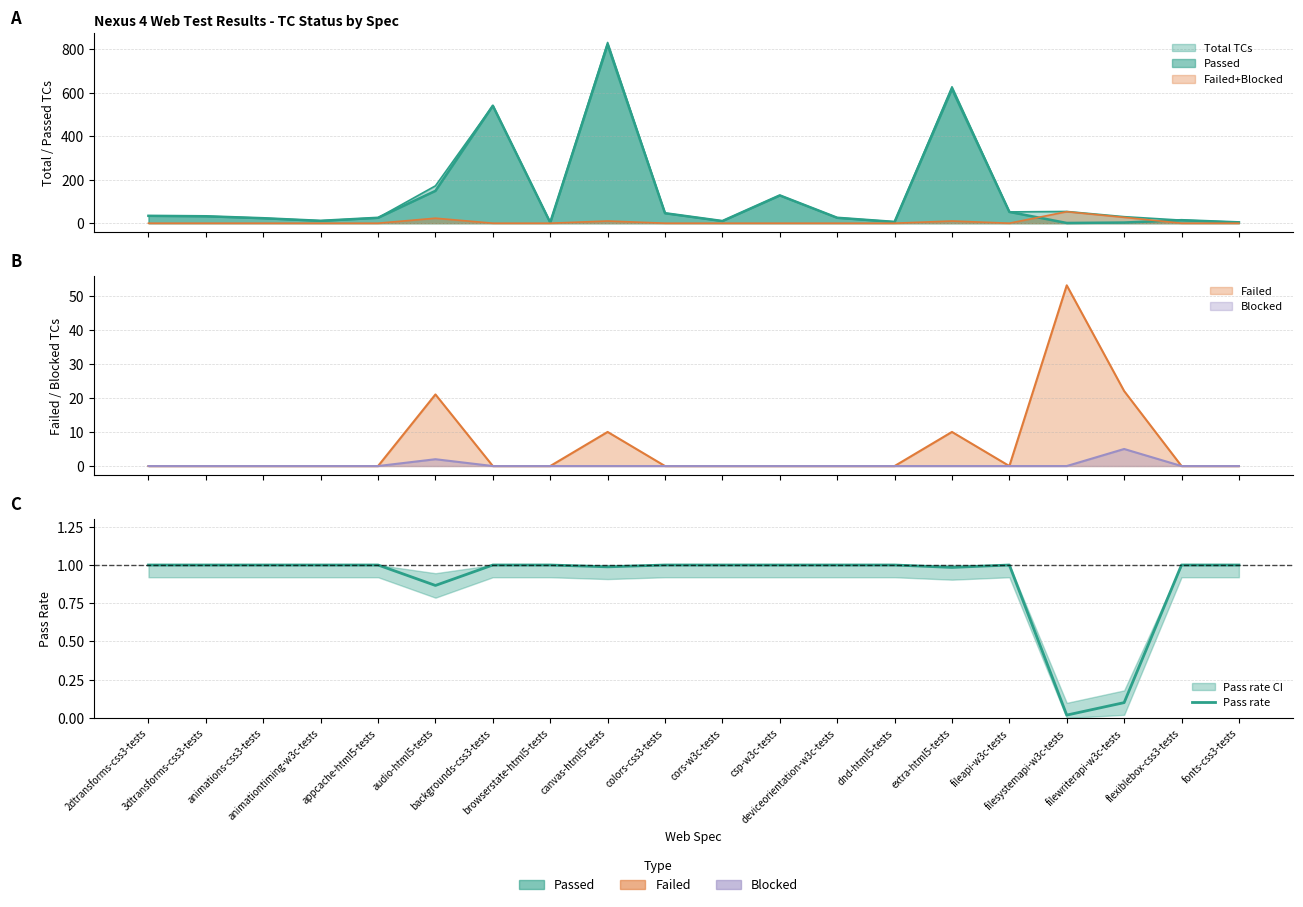

What is the average value?

0.9